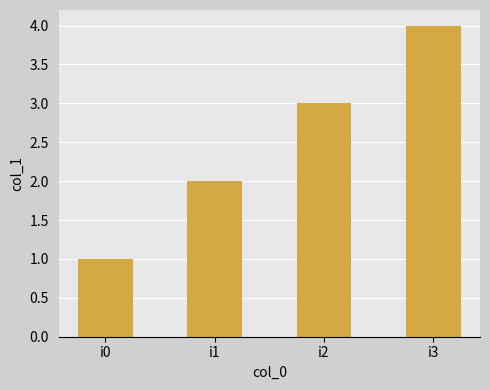

What is the change in value from i0 to i3?

+3